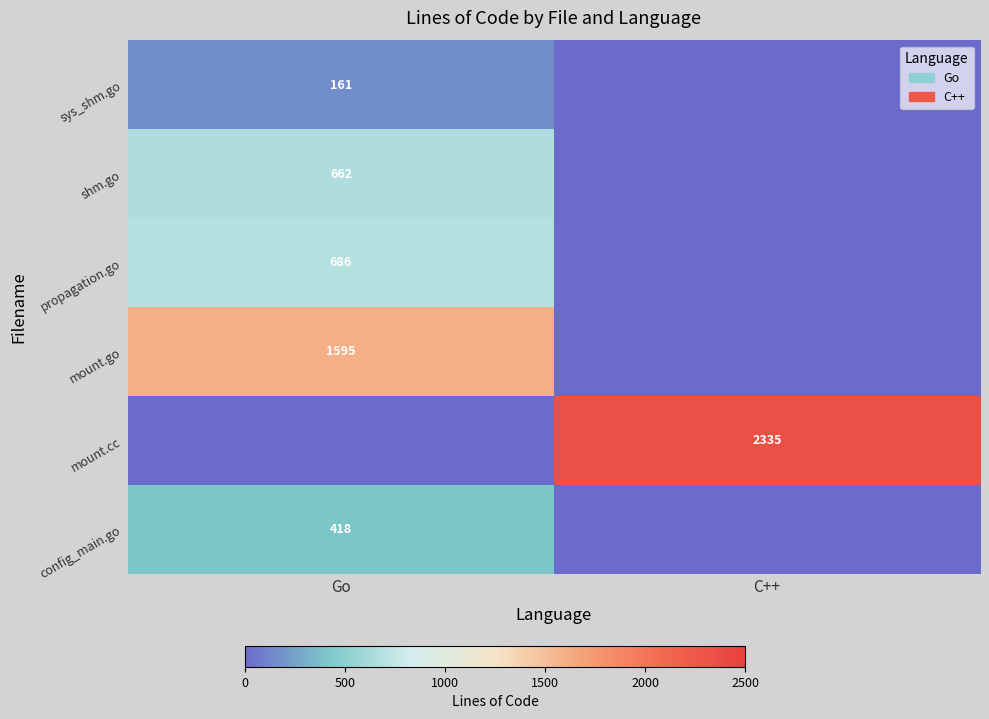

Which label corresponds to the largest value in the chart?

C++